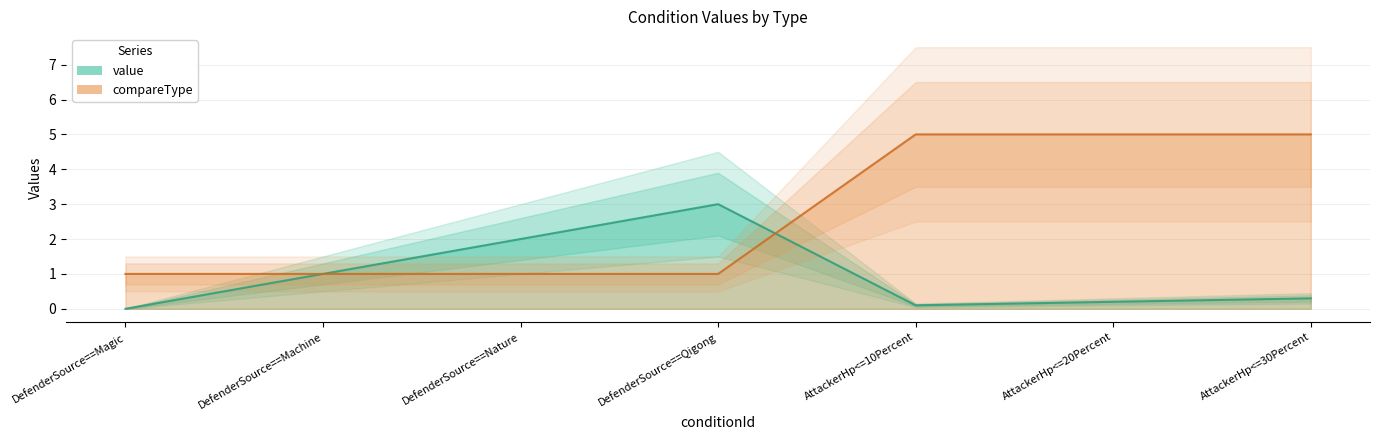

True or false: value has more than 0 interior local peaks.

True